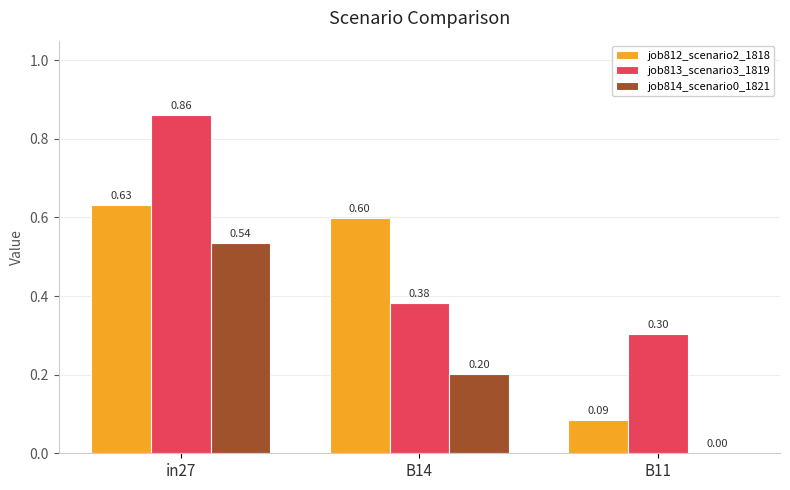

What is the sum of the job814_scenario0_1821 values at in27 and B14?

0.7